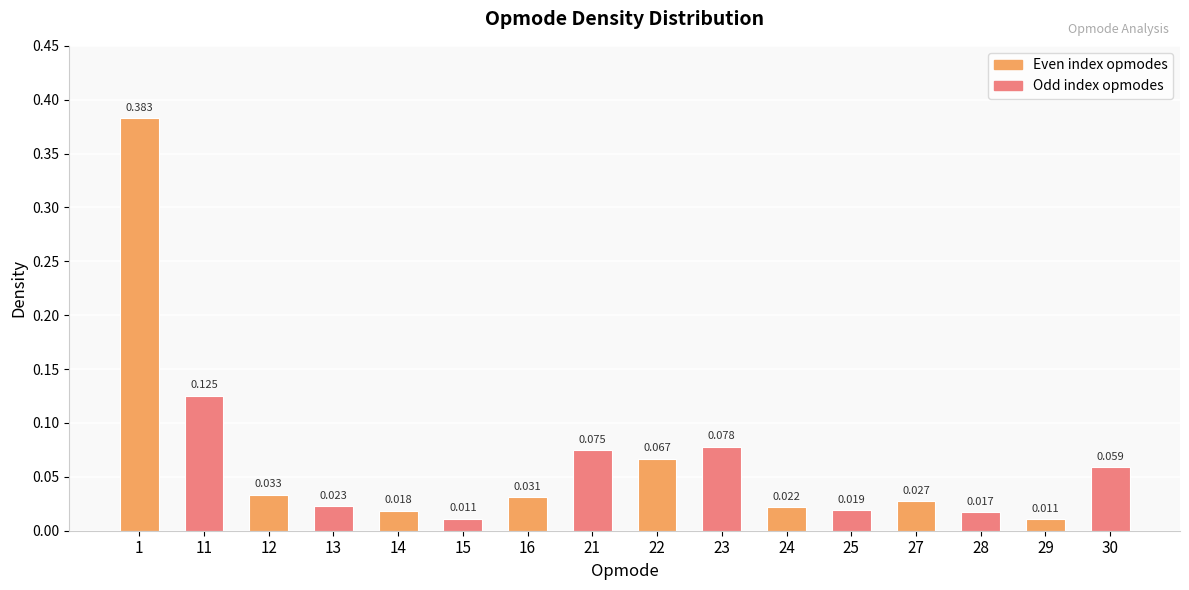

Is it true that the value at 11 is 0.0?

False